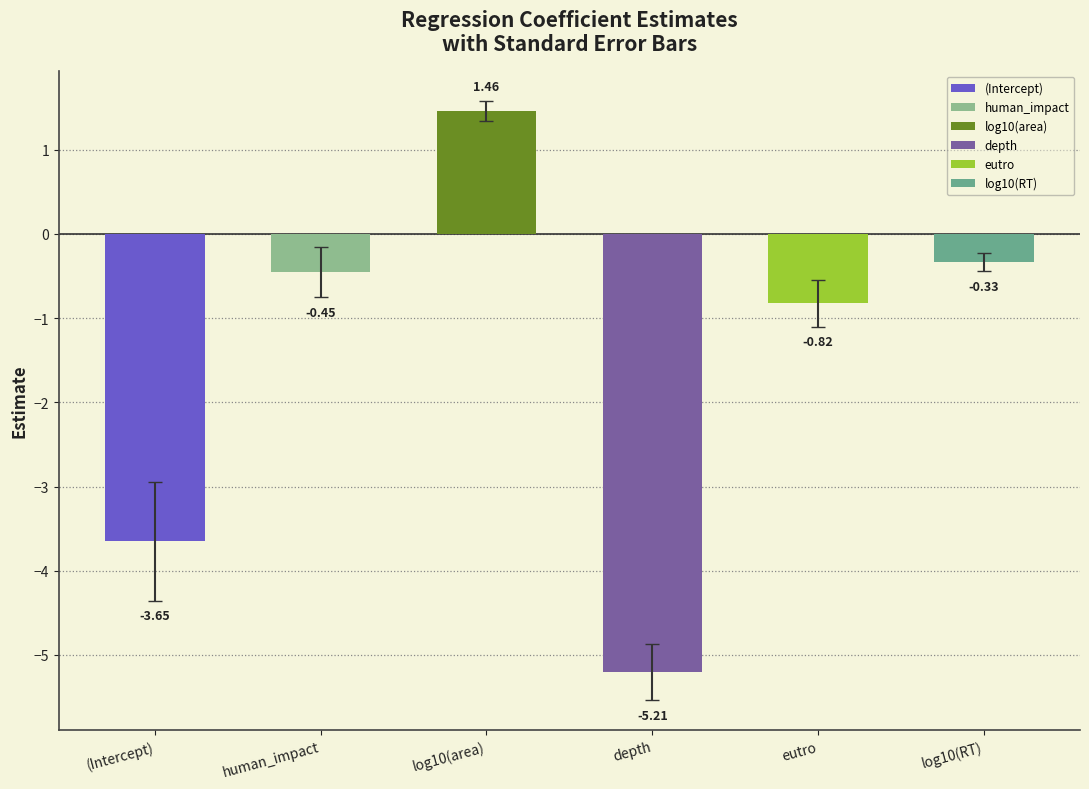

The chart shows a value of -1.4 at eutro. True or false?

False